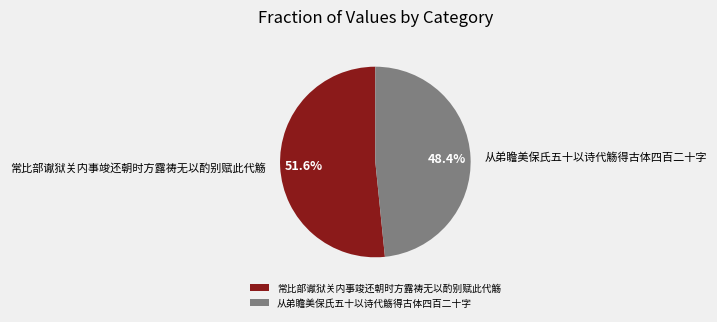

Approximately how many times larger is the value at 从弟瞻美保氏五十以诗代觞得古体四百二十字 compared to 常比部谳狱关内事竣还朝时方露祷无以酌别赋此代觞?

0.9